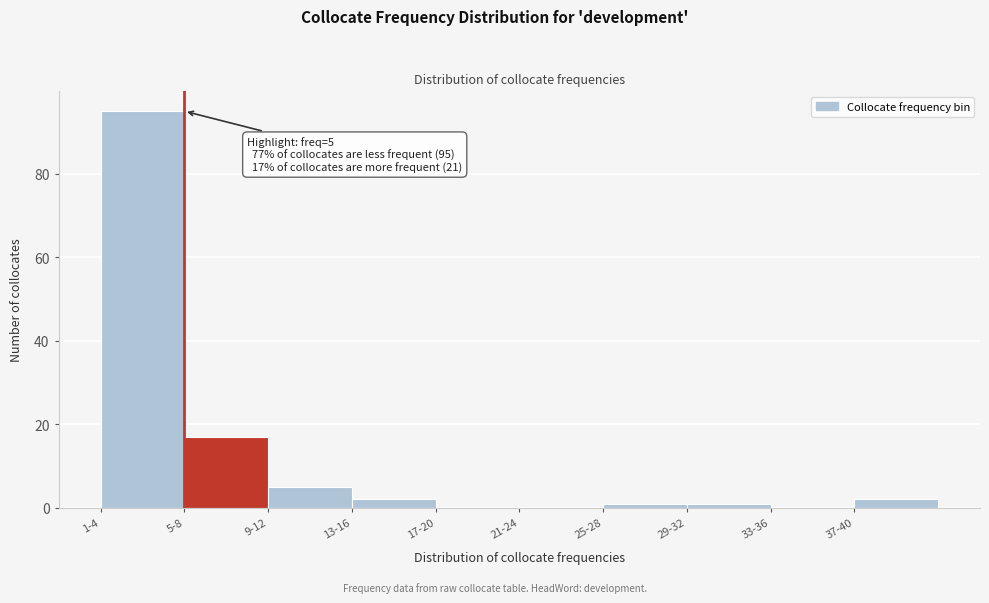

Reading left to right, extract all data points from this chart.

1-4=95	5-8=17	9-12=5	13-16=2	17-20=0	21-24=0	25-28=1	29-32=1	33-36=0	37-40=2